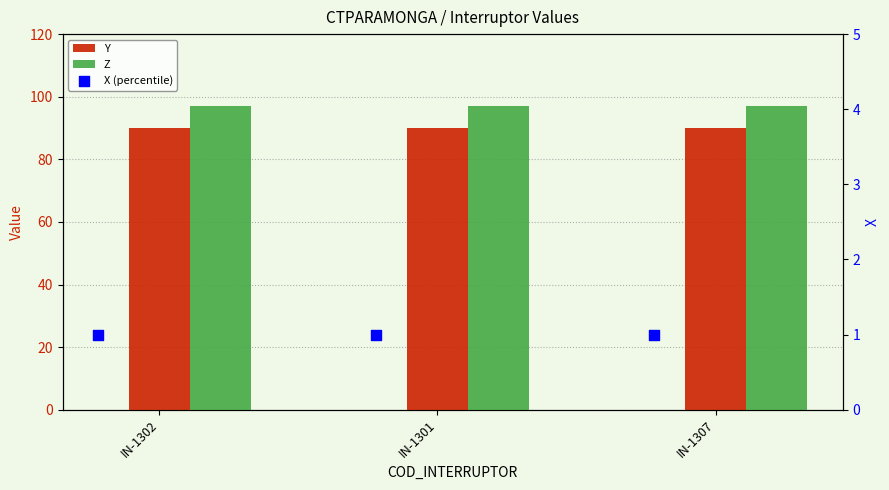

Is the value of Z at IN-1301 greater than the value of Y at IN-1301?

Yes